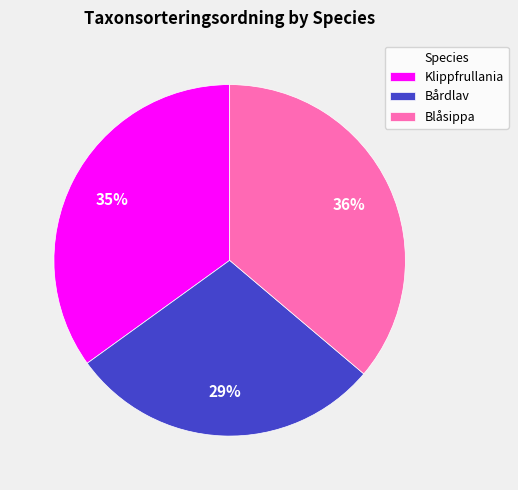

Is the sum of Blåsippa and Bårdlav greater than half?

Yes